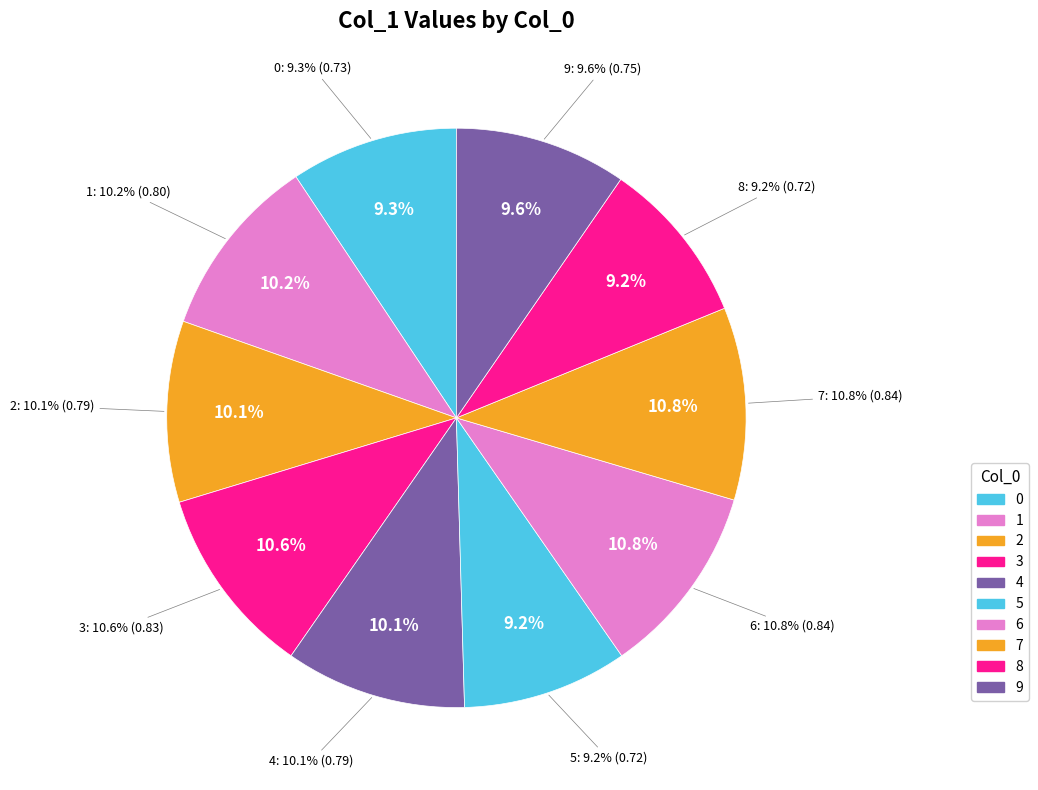

What is the change in value from 3 to 9?

-0.1